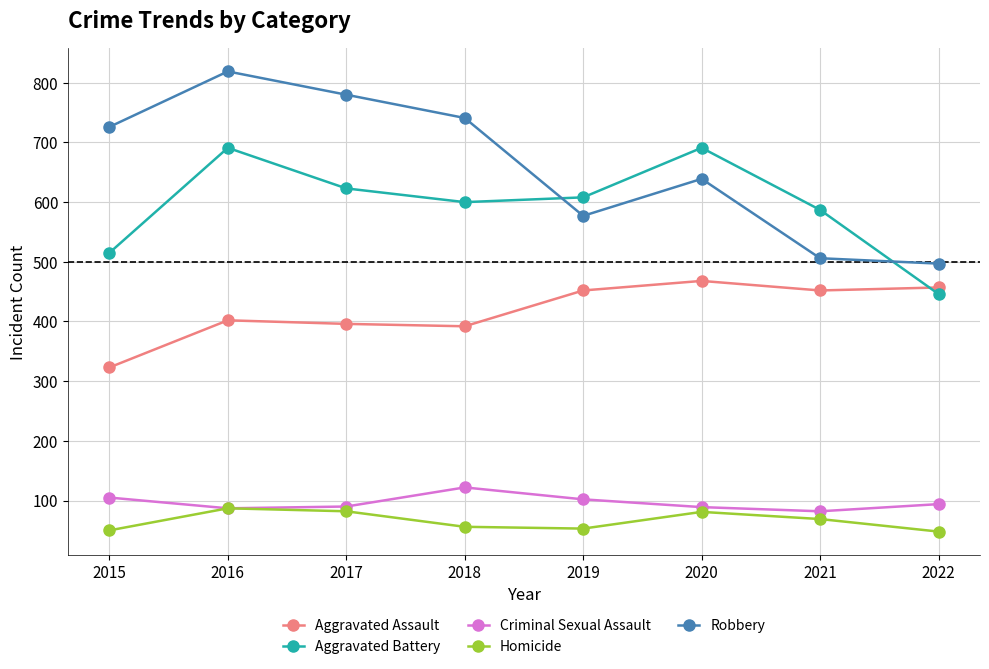

Where does the Criminal Sexual Assault series first go above 94?

2015